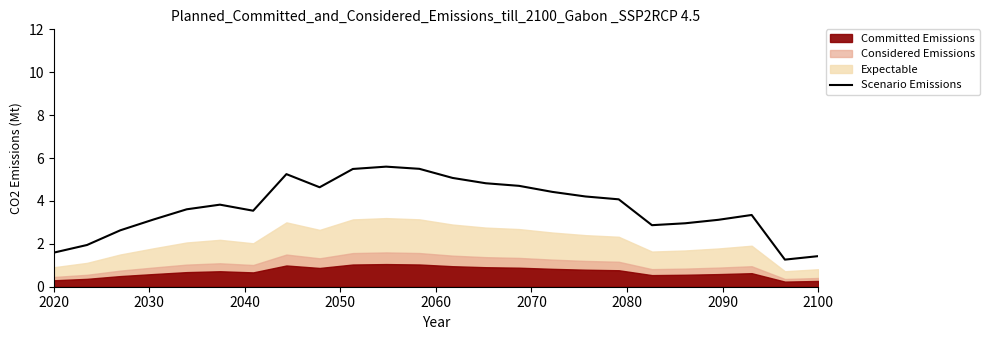

What is the difference between the second highest and second lowest values?

4.1